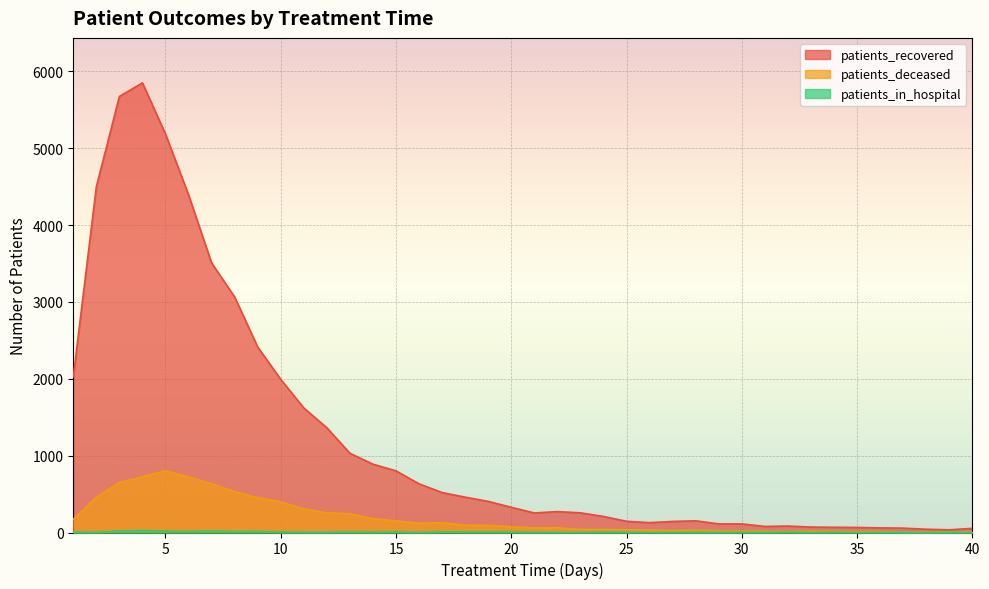

Reading right to left, transcribe all the data shown in this chart.

patients_recovered: 40=54	39=35	38=43	37=57	36=60	35=66	34=68	33=71	32=84	31=79	30=112	29=112	28=152	27=144	26=128	25=146	24=209	23=256	22=272	21=254	20=328	19=405	18=460	17=520	16=633	15=802	14=889	13=1031	12=1363	11=1620	10=1992	9=2413	8=3065	7=3507	6=4393	5=5183	4=5850	3=5673	2=4497	1=2026
patients_deceased: 40=8	39=8	38=6	37=6	36=13	35=13	34=16	33=17	32=14	31=17	30=16	29=21	28=32	27=24	26=31	25=36	24=40	23=40	22=61	21=58	20=74	19=92	18=94	17=128	16=120	15=151	14=180	13=244	12=256	11=308	10=398	9=453	8=532	7=634	6=721	5=805	4=724	3=650	2=459	1=171
patients_in_hospital: 40=0	39=4	38=0	37=4	36=2	35=2	34=7	33=1	32=8	31=3	30=3	29=3	28=5	27=3	26=1	25=4	24=7	23=2	22=1	21=3	20=7	19=8	18=8	17=9	16=2	15=8	14=5	13=7	12=4	11=4	10=6	9=14	8=12	7=18	6=12	5=16	4=25	3=18	2=3	1=6